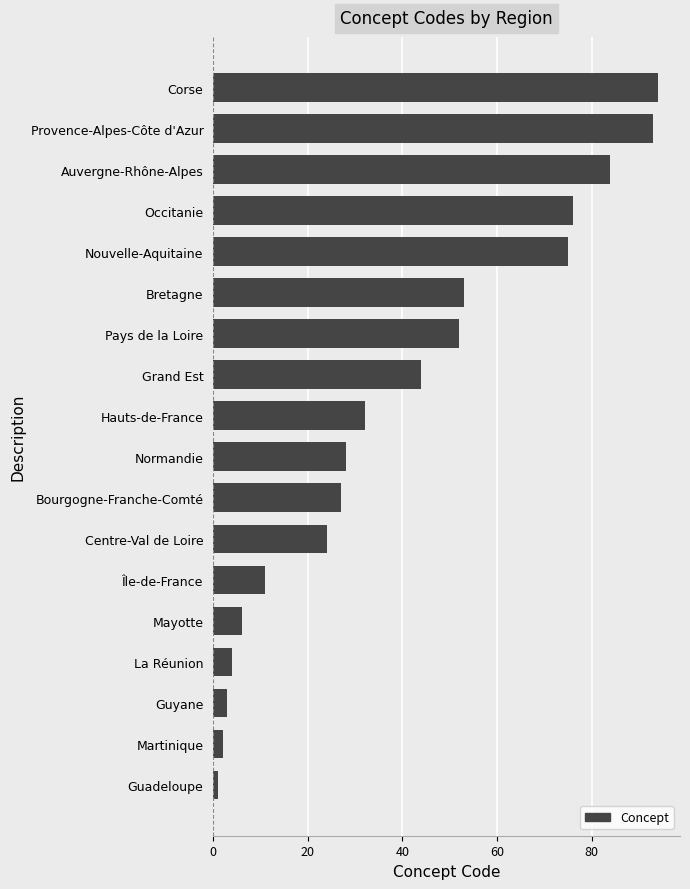

The value at Grand Est is 66. True or false?

False